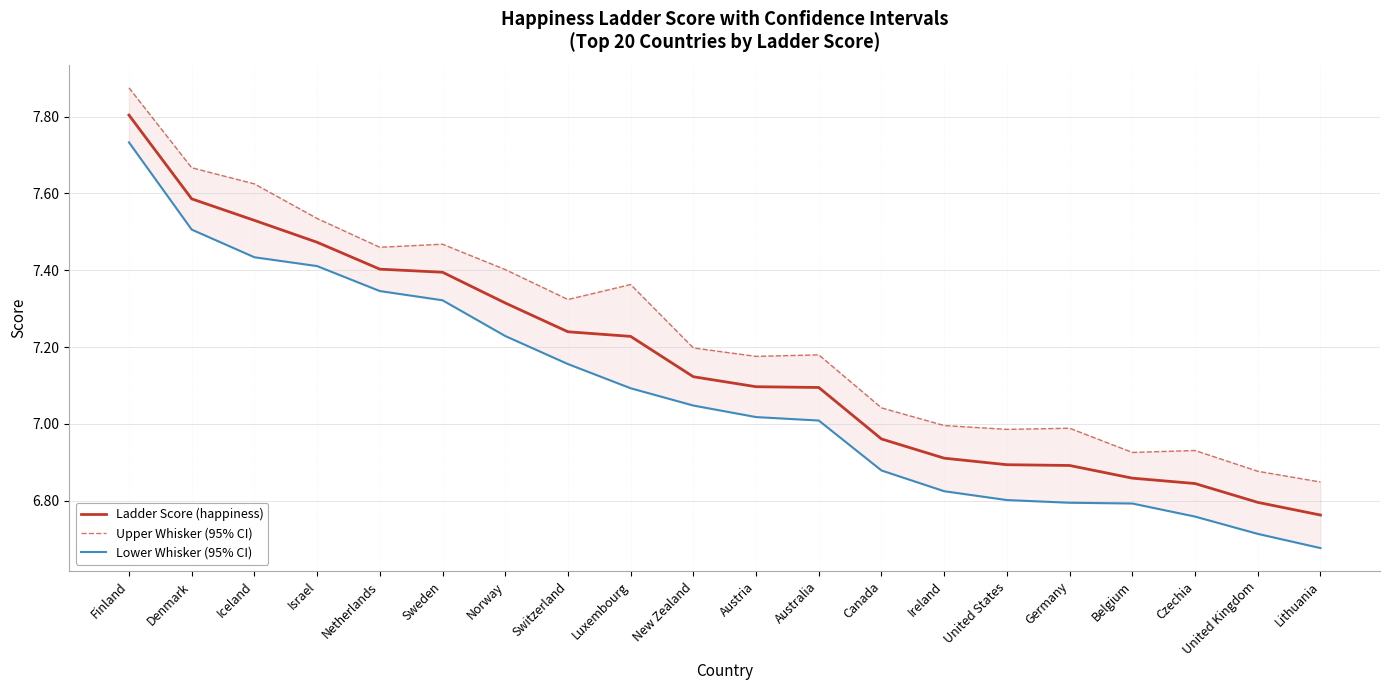

What position from the left is Luxembourg?

9